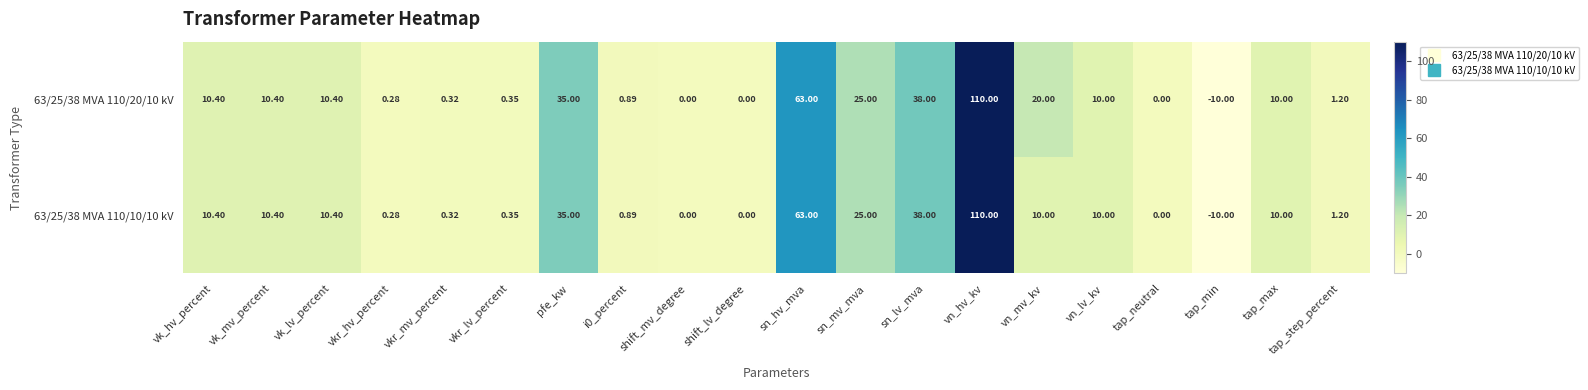

Which category has the lowest value across all series?

tap_min